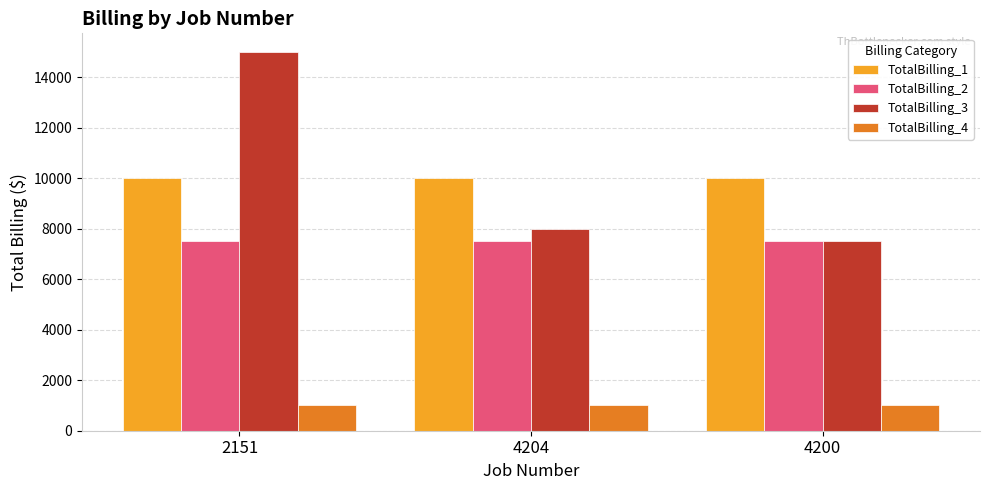

Which category has the lowest value in the TotalBilling_3 series?

4200